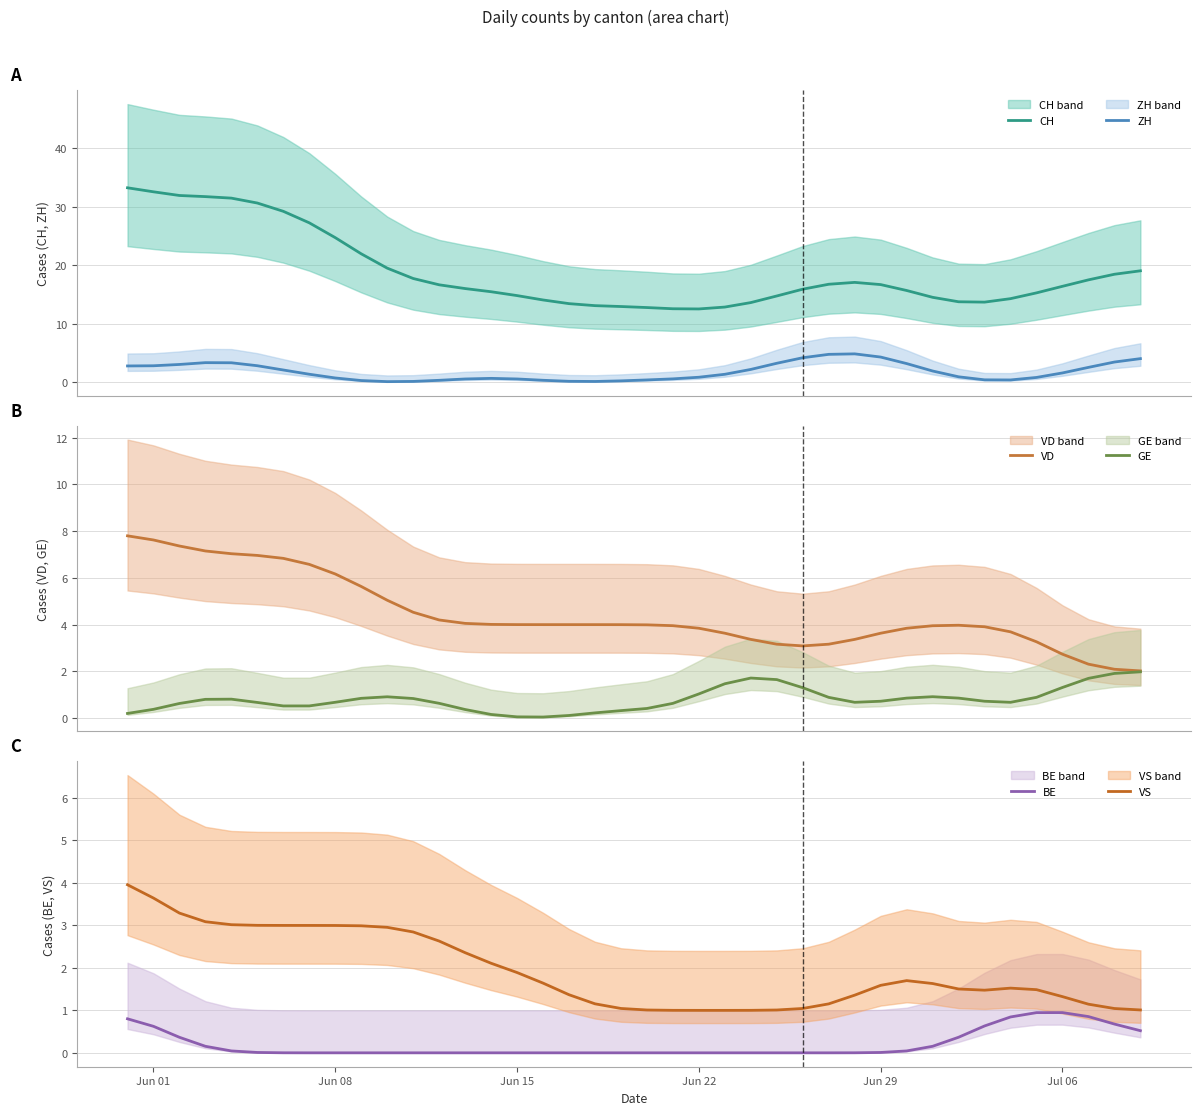

True or false: CH and ZH cross at least once.

False